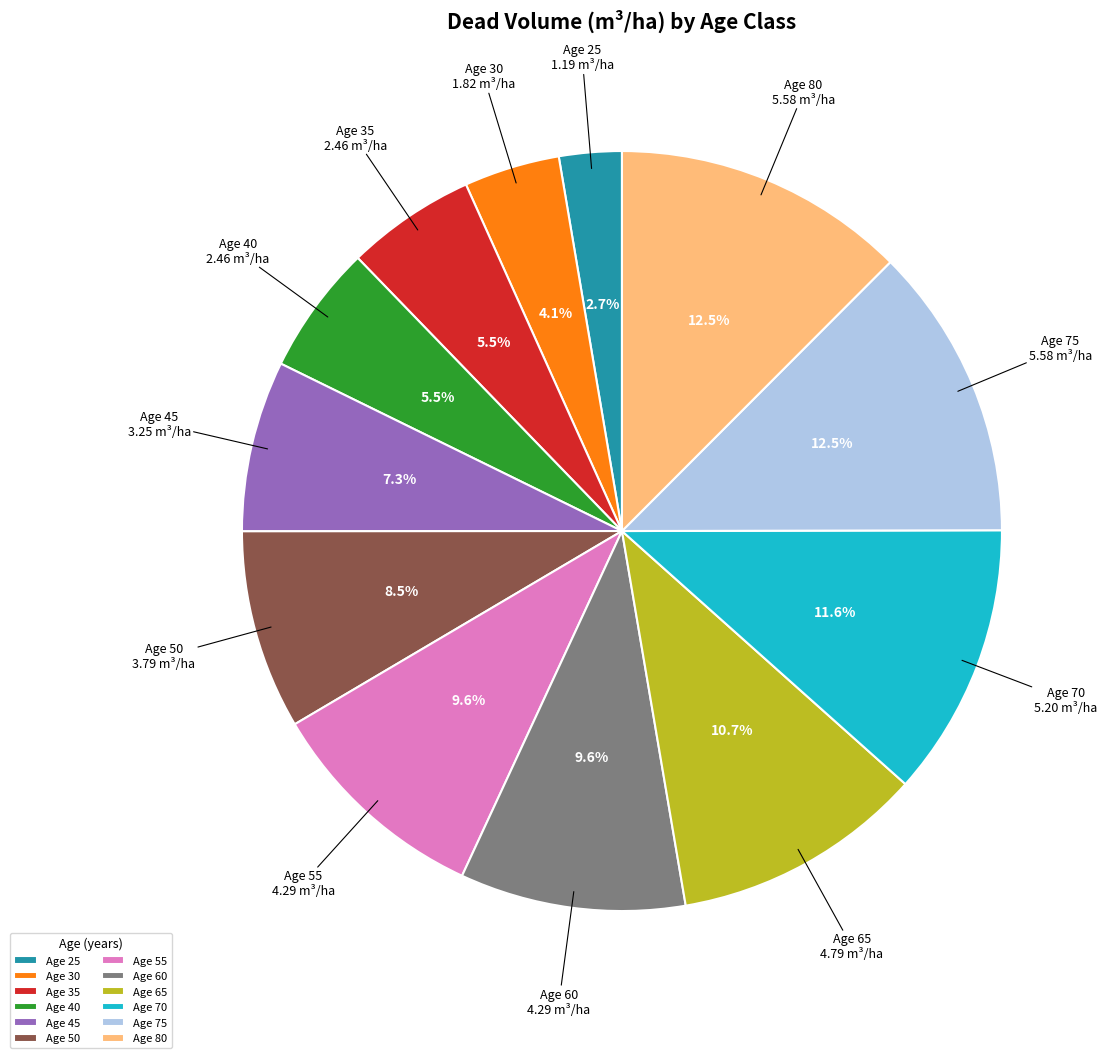

Combined, what portion of the pie is Age 25 and Age 40?

8.2%